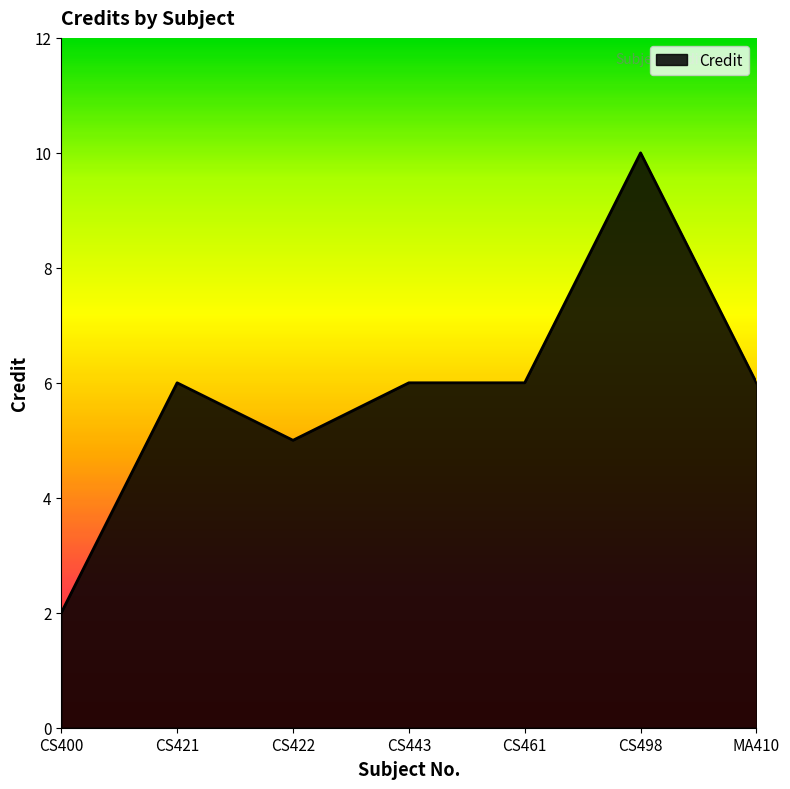

Approximately how many times larger is the value at MA410 compared to CS422?

1.2